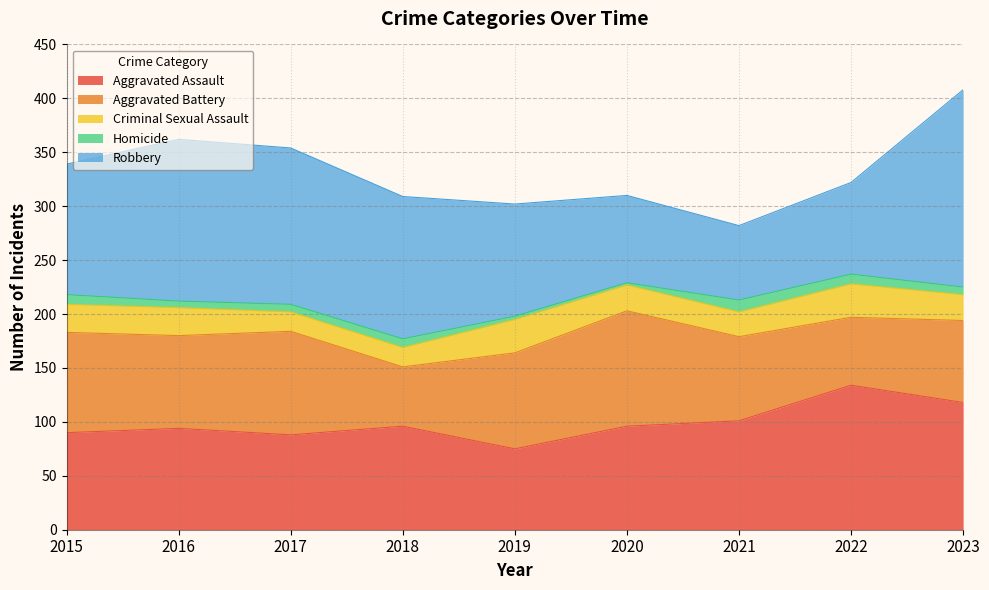

Reading right to left, extract all data points from this chart.

Aggravated Assault: 2023=118	2022=134	2021=101	2020=96	2019=75	2018=96	2017=88	2016=94	2015=90
Aggravated Battery: 2023=76	2022=63	2021=78	2020=107	2019=89	2018=55	2017=96	2016=86	2015=93
Criminal Sexual Assault: 2023=24	2022=31	2021=23	2020=24	2019=31	2018=18	2017=18	2016=26	2015=26
Homicide: 2023=7	2022=9	2021=11	2020=2	2019=3	2018=8	2017=7	2016=6	2015=9
Robbery: 2023=183	2022=85	2021=69	2020=81	2019=104	2018=132	2017=145	2016=150	2015=121